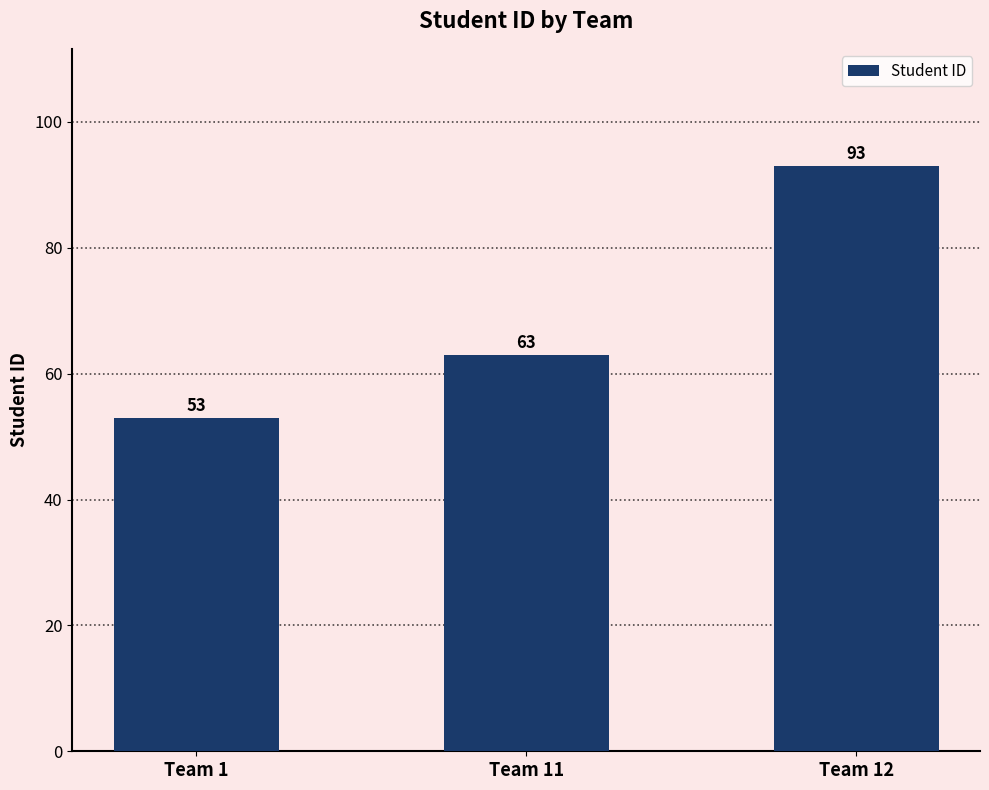

What is the difference between the maximum and minimum values?

40